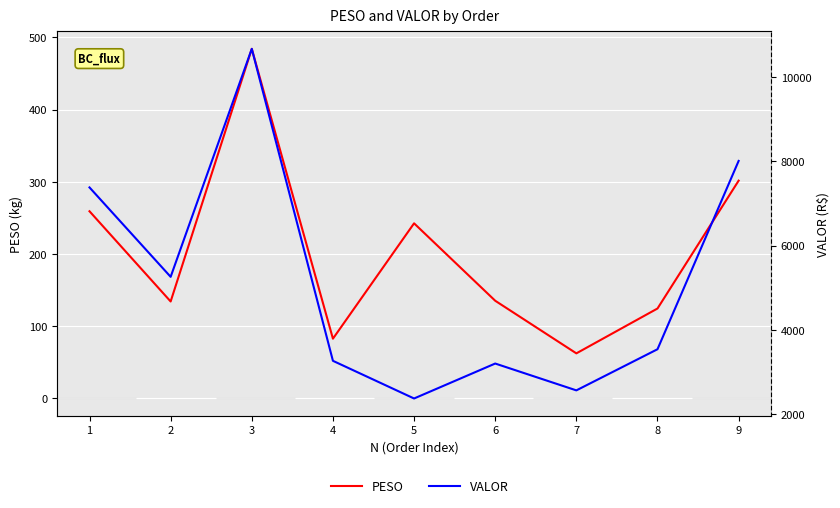

Which category has the highest value across all series?

3